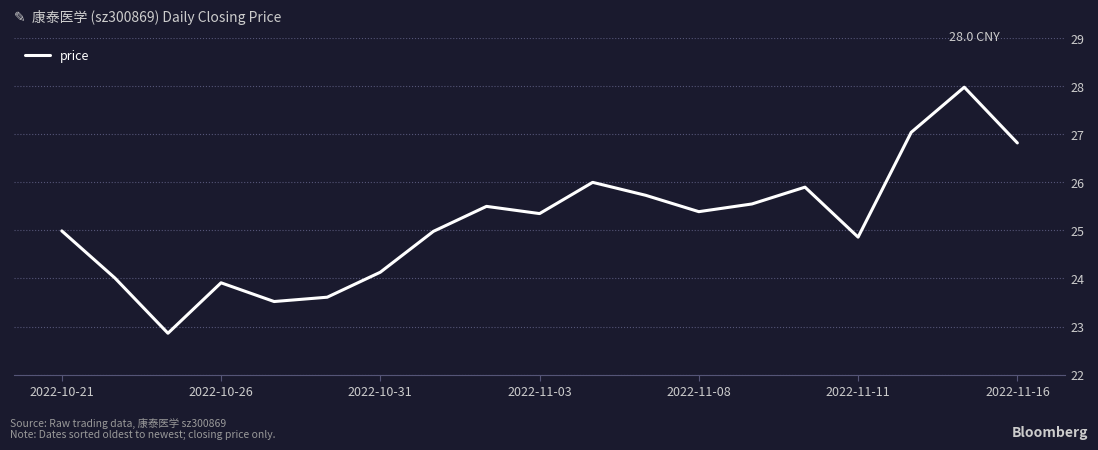

What is the difference between the maximum and minimum values?

5.1